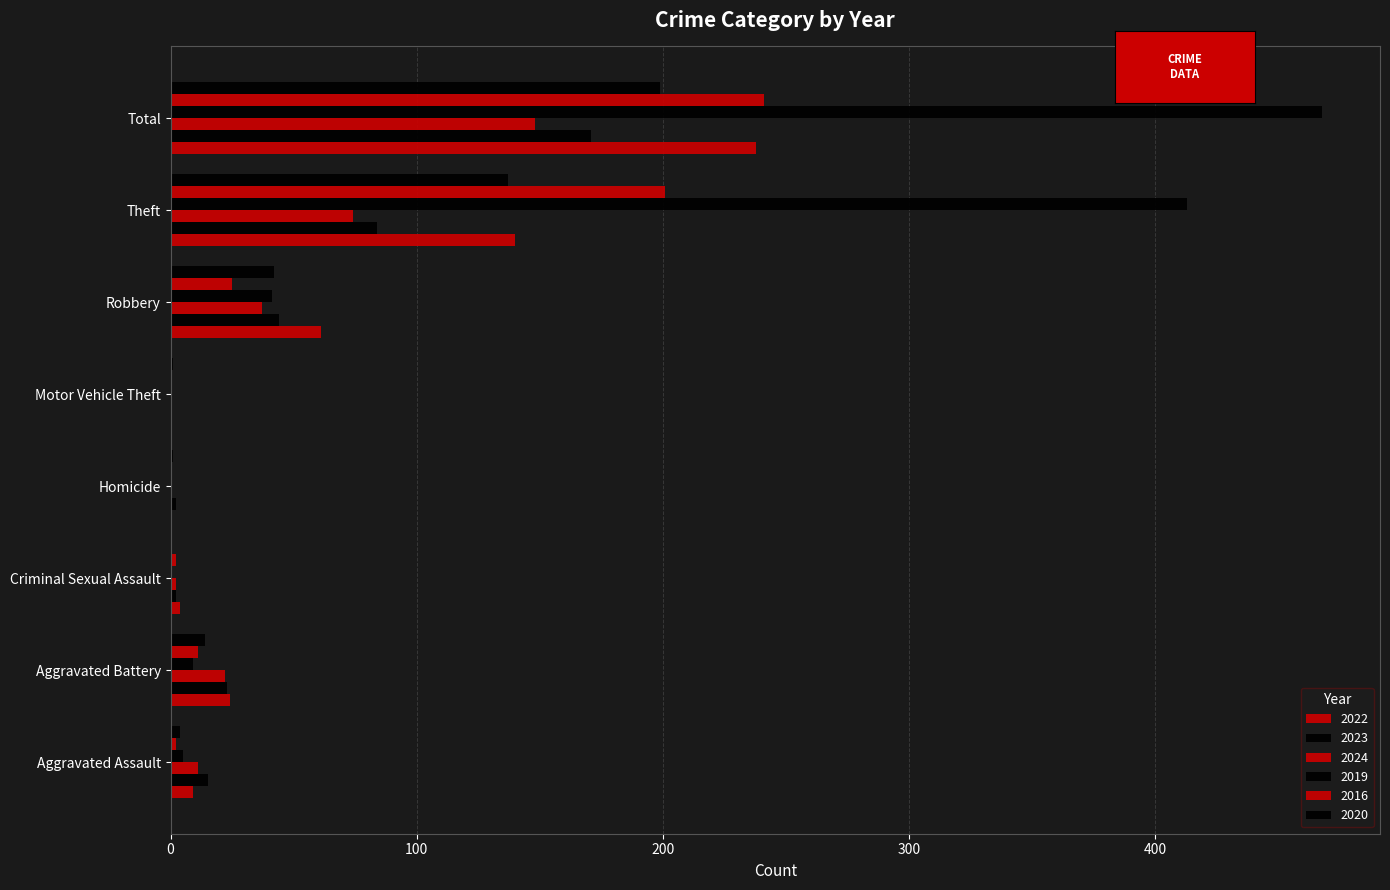

How many series are shown in this chart?

6